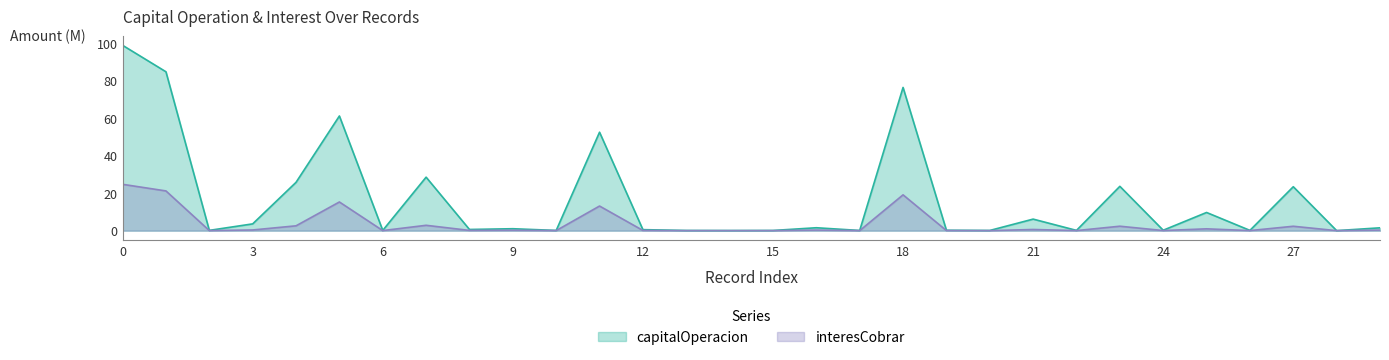

What is the sum of the capitalOperacion values at 7 and 11?

80.9